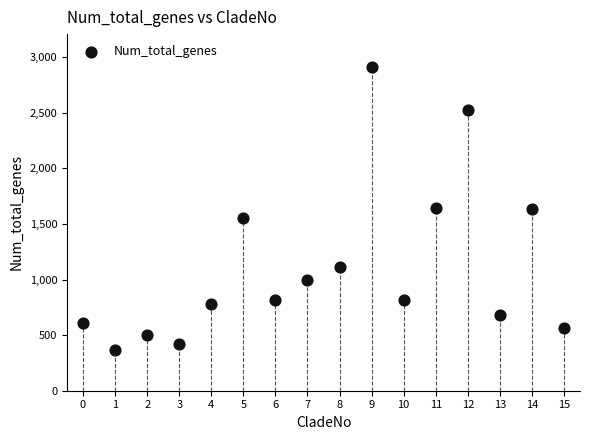

How many data points are displayed?

16